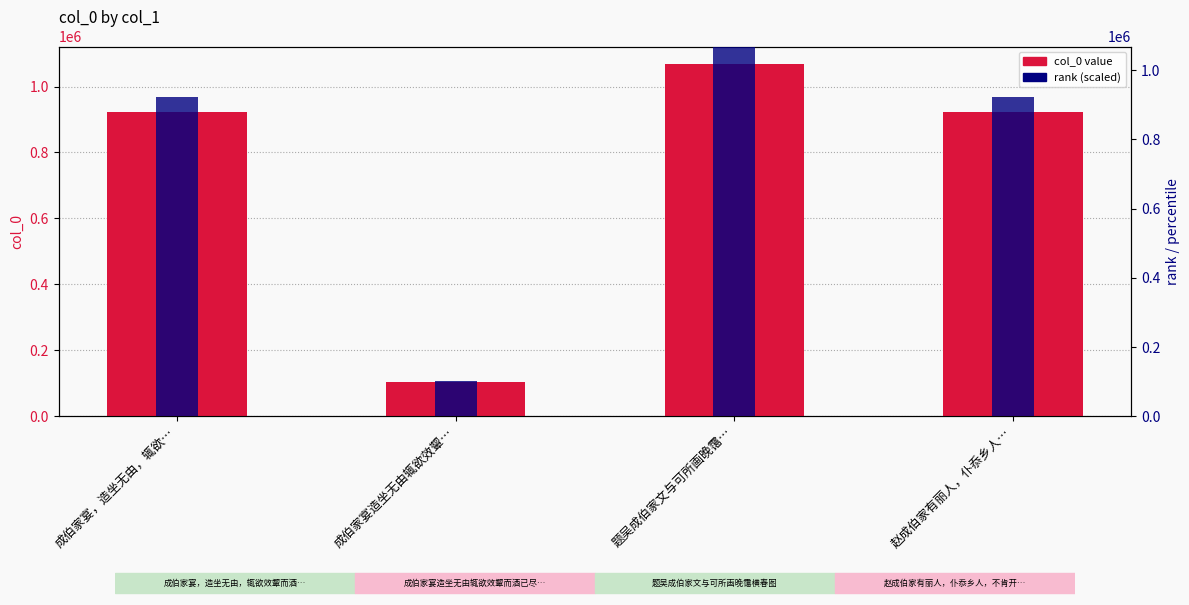

At which category does the chart reach its minimum across all series?

成伯家宴造坐无由辄欲效颦…